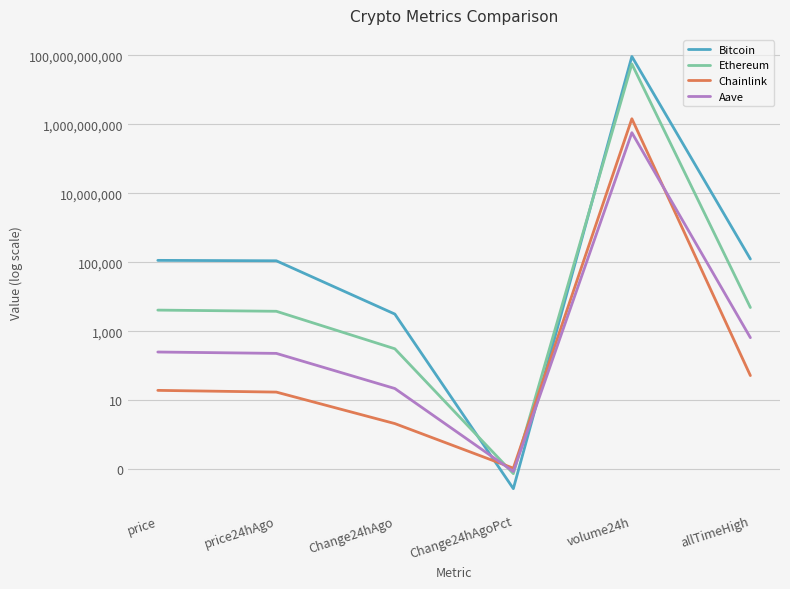

Between which two adjacent categories do Chainlink and Ethereum first intersect?

Change24hAgo and Change24hAgoPct